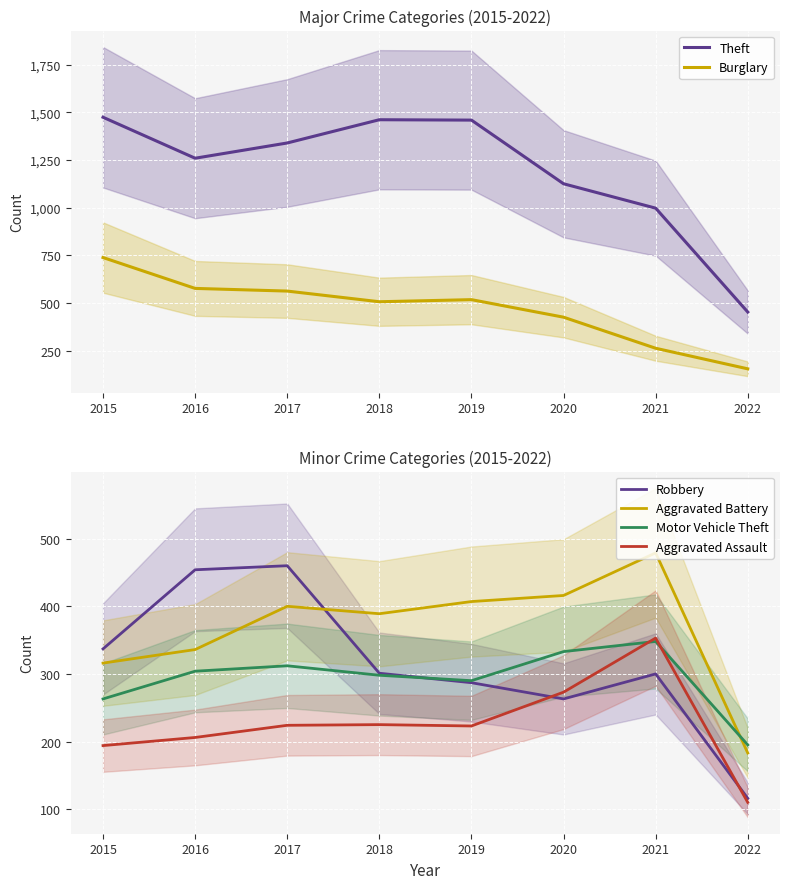

True or false: Theft has more than 2 interior local peaks.

False